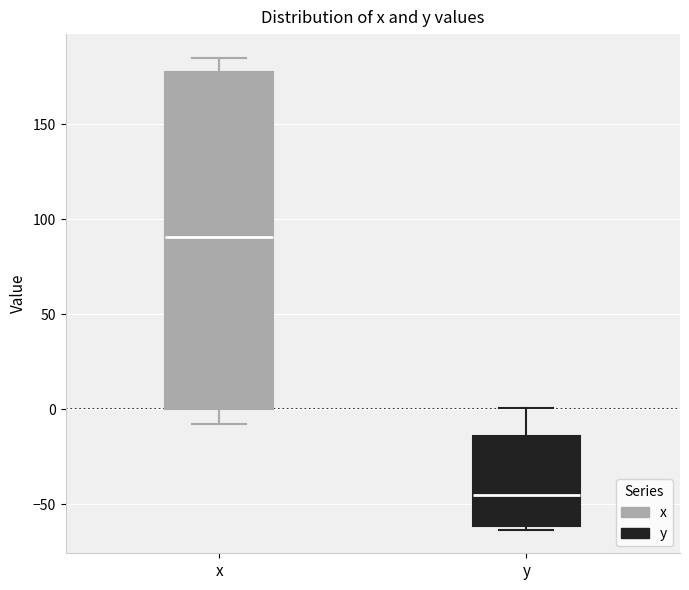

Reading left to right, transcribe this box plot: for each box, give where its median line is, the range the box spans, and where its two whiskers end, as read against the y-axis. The values are not printed on the chart, so give them approximately, as read against the axis.

x: median 90, box 0 to 180, whiskers -10 to 185
y: median -45, box -60 to -15, whiskers -65 to 0